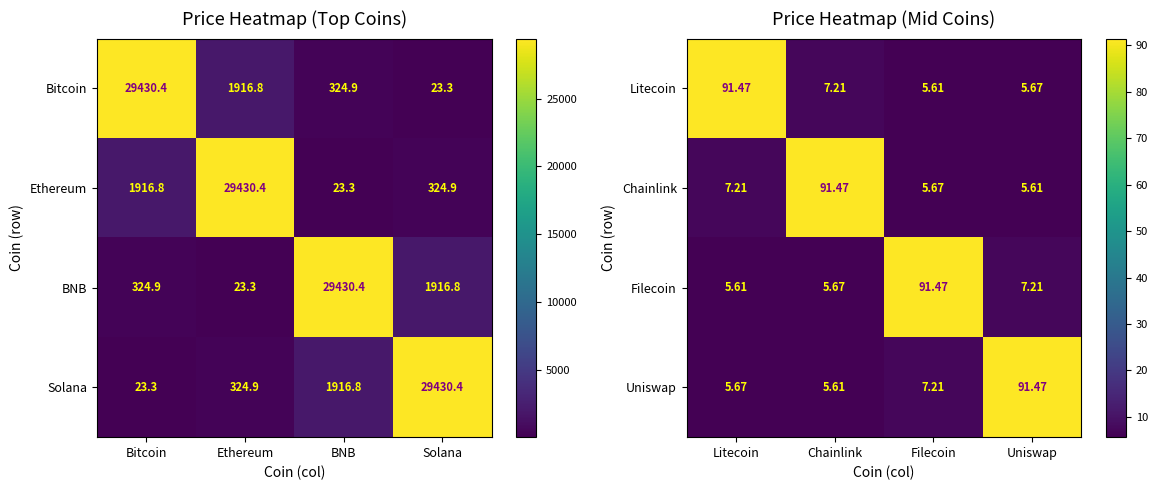

Is the value of Litecoin at Litecoin greater than the value of Chainlink at Litecoin?

Yes